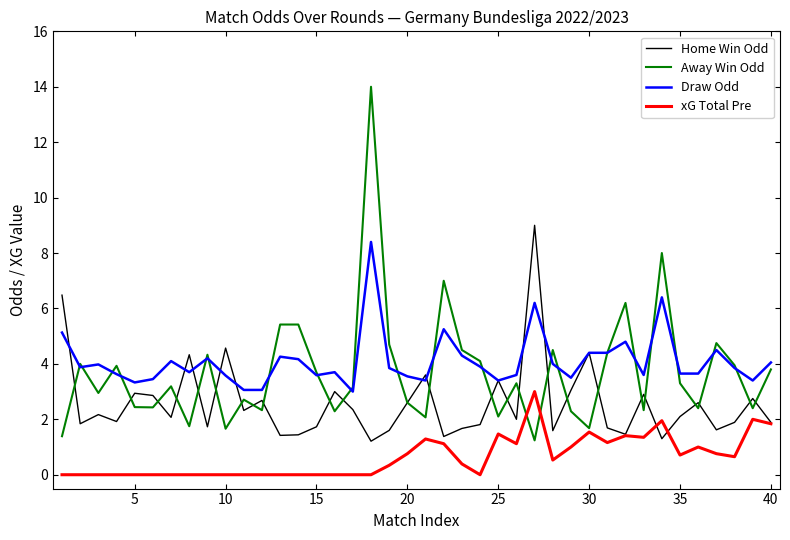

Which series has the largest range (max minus min)?

Away Win Odd